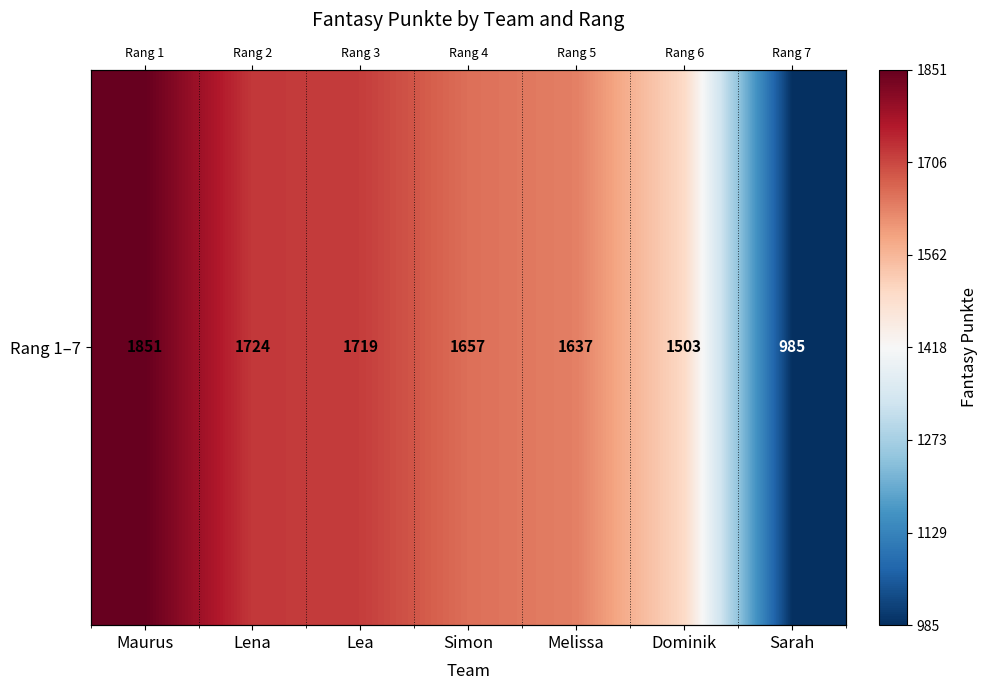

Between Simon and Melissa, which is larger?

Simon